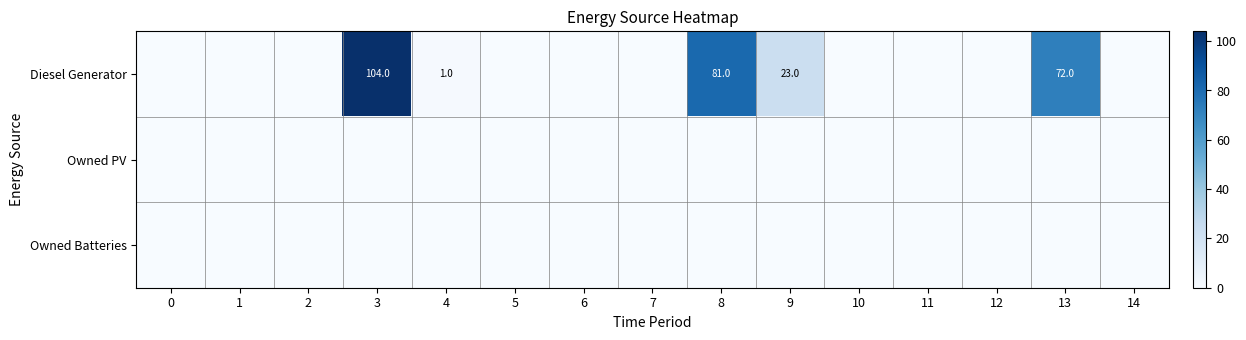

List the labels in order of Owned PV value, smallest first.

0, 1, 2, 3, 4, 5, 6, 7, 8, 9, 10, 11, 12, 13, 14